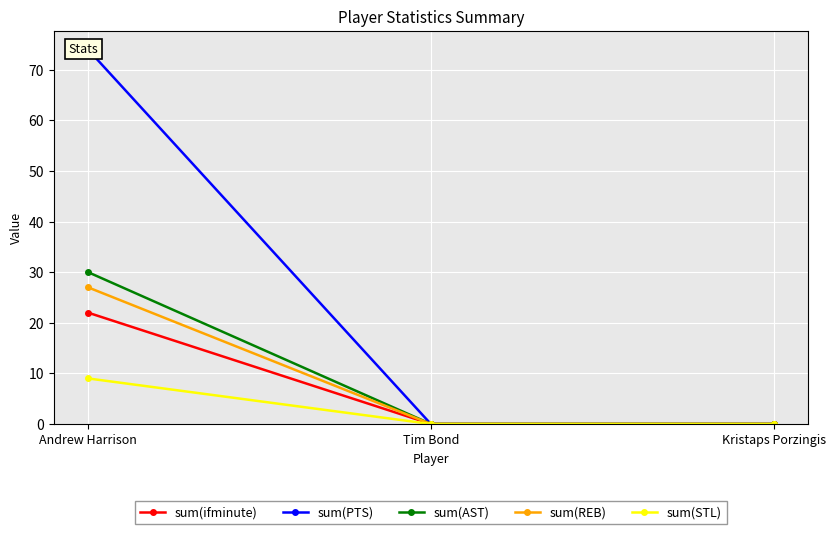

Rank the series by their maximum value, from highest to lowest.

sum(PTS), sum(AST), sum(REB), sum(ifminute), sum(STL)